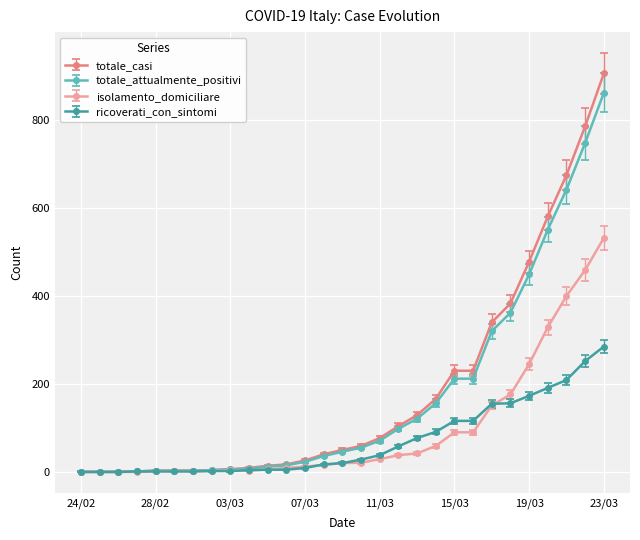

Does the chart have visible grid lines?

Yes